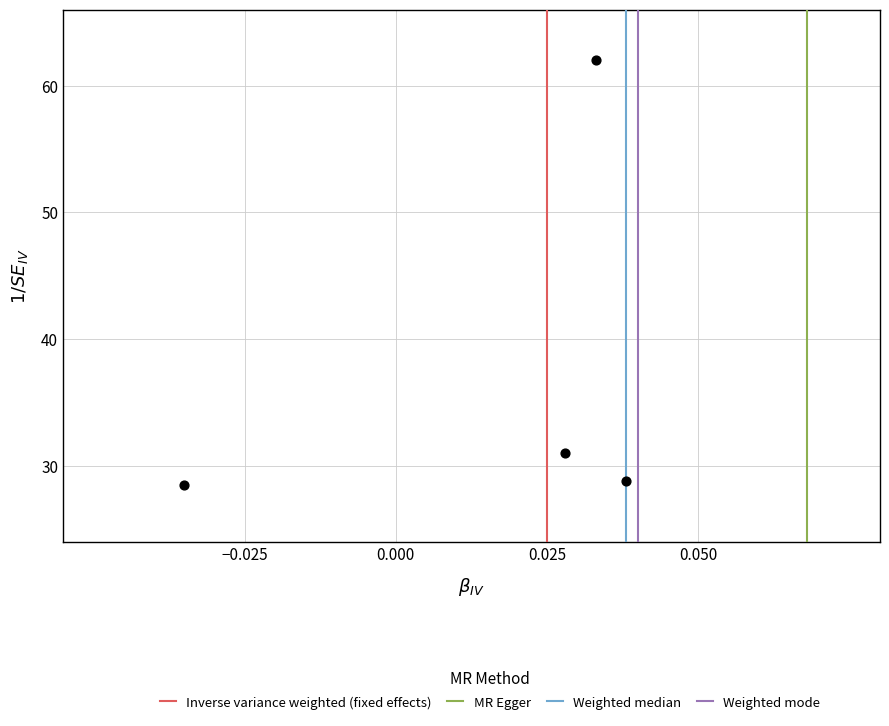

What is the range of Y values (max minus min)?

33.5